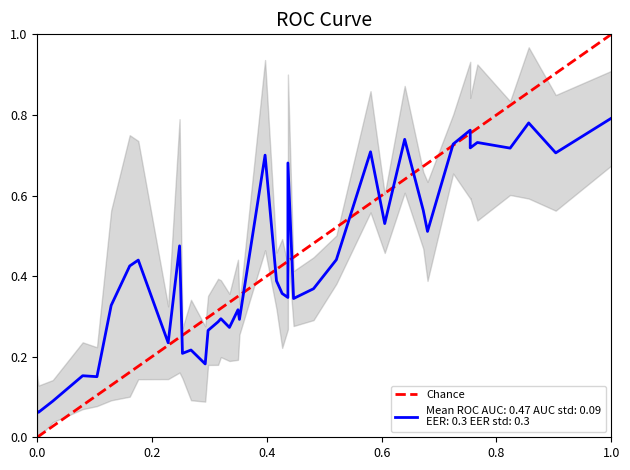

Is it true that the value at 0.0 is -1?

False